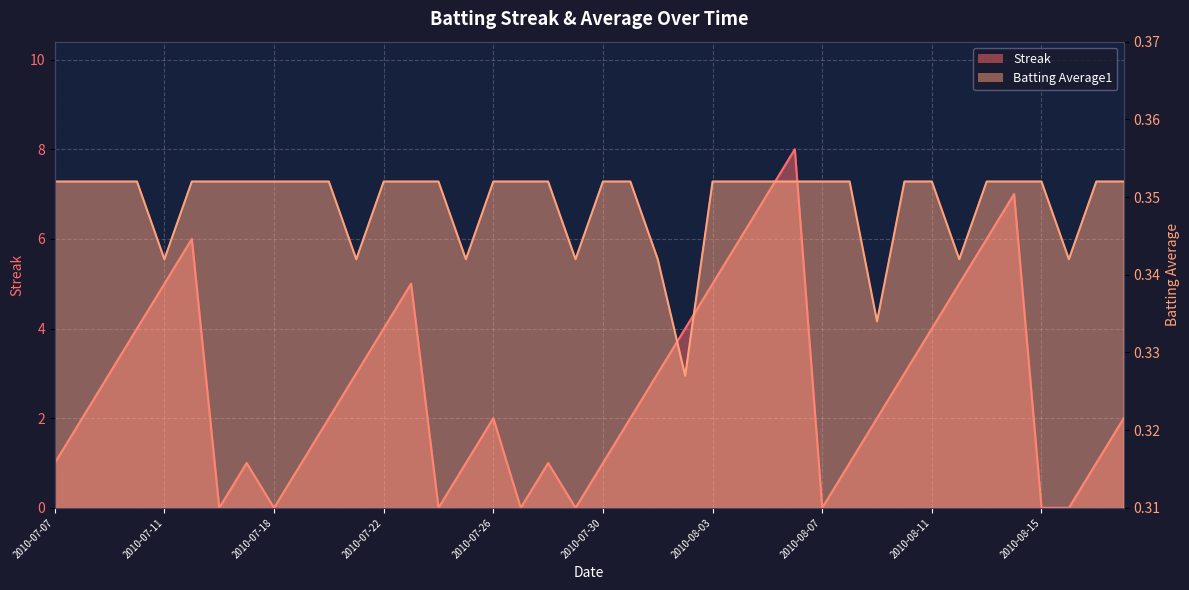

What is the highest value of the Streak series?

8.0